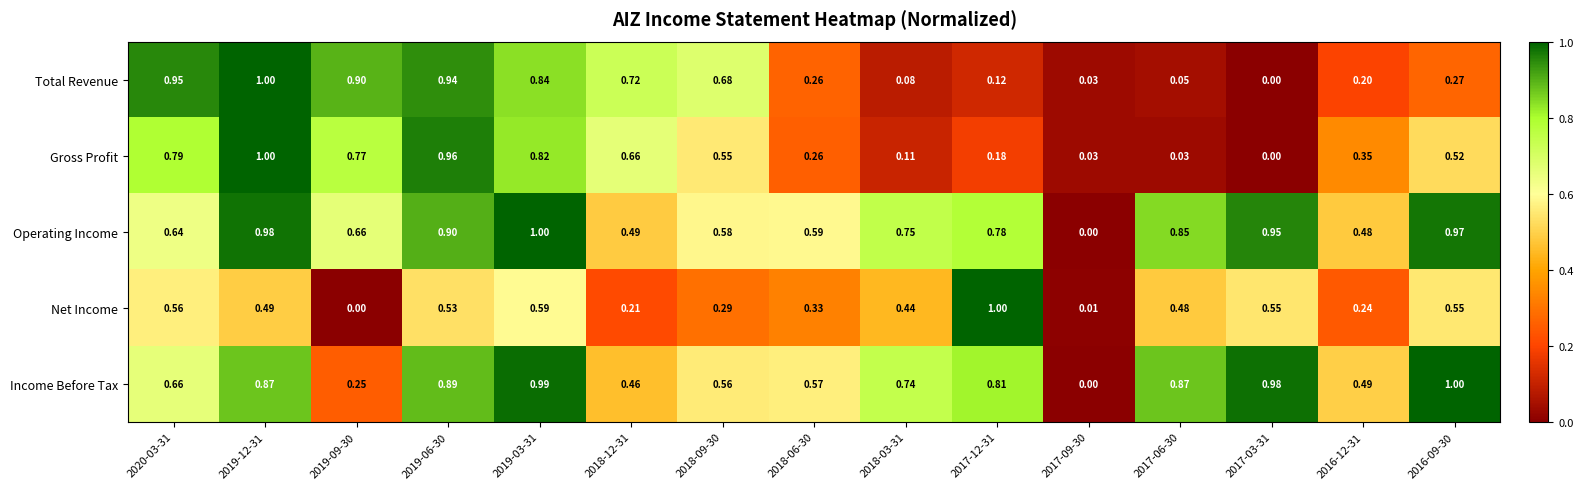

Which series has the largest total across all categories?

Operating Income